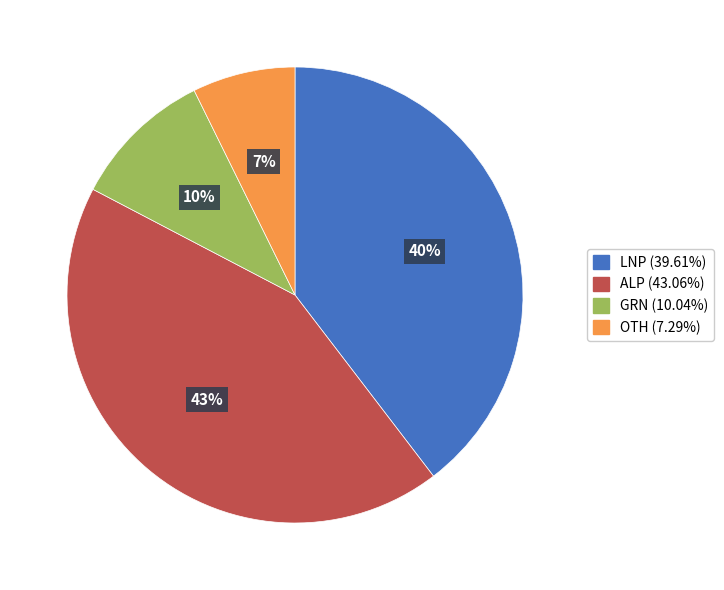

Which category has the biggest portion of the pie?

ALP